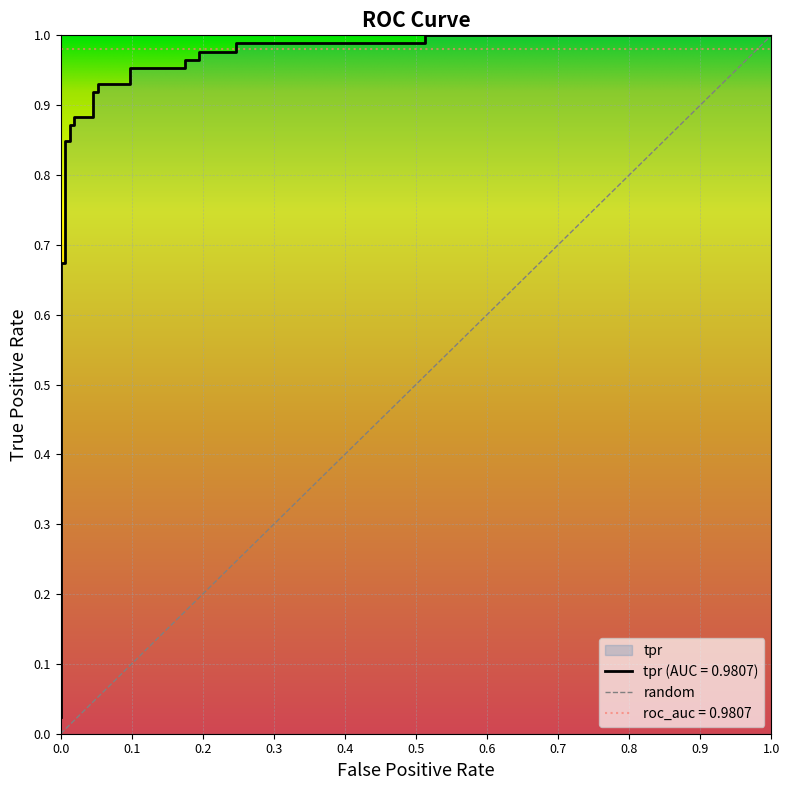

What position from the left is fpr?

1